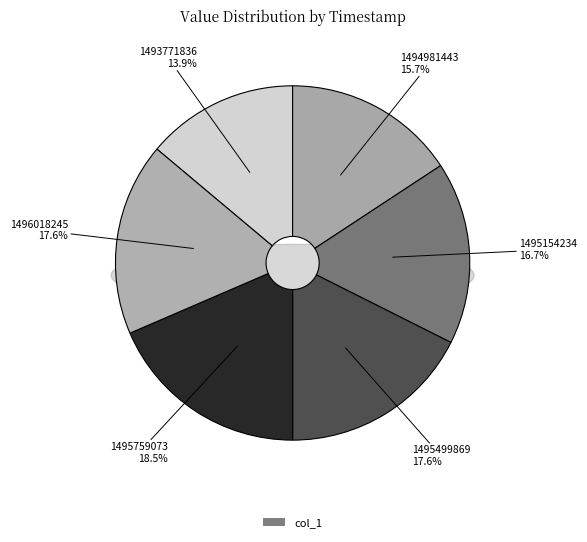

Does any single category account for the majority?

No